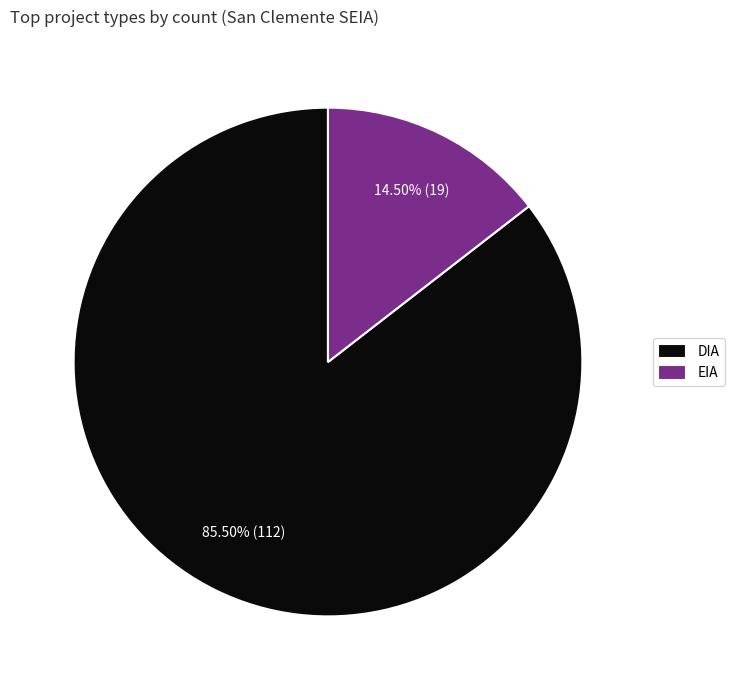

Does DIA account for over 50% of the chart?

Yes